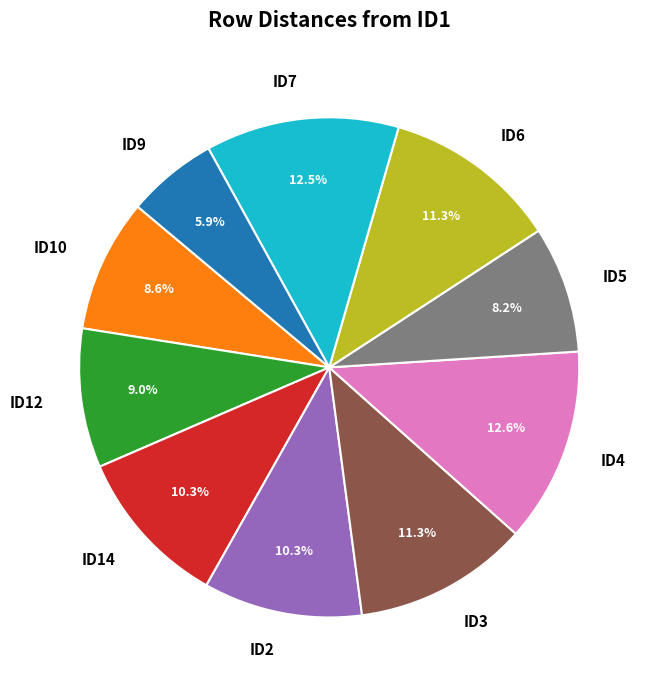

Between ID3 and ID12, which is larger?

ID3